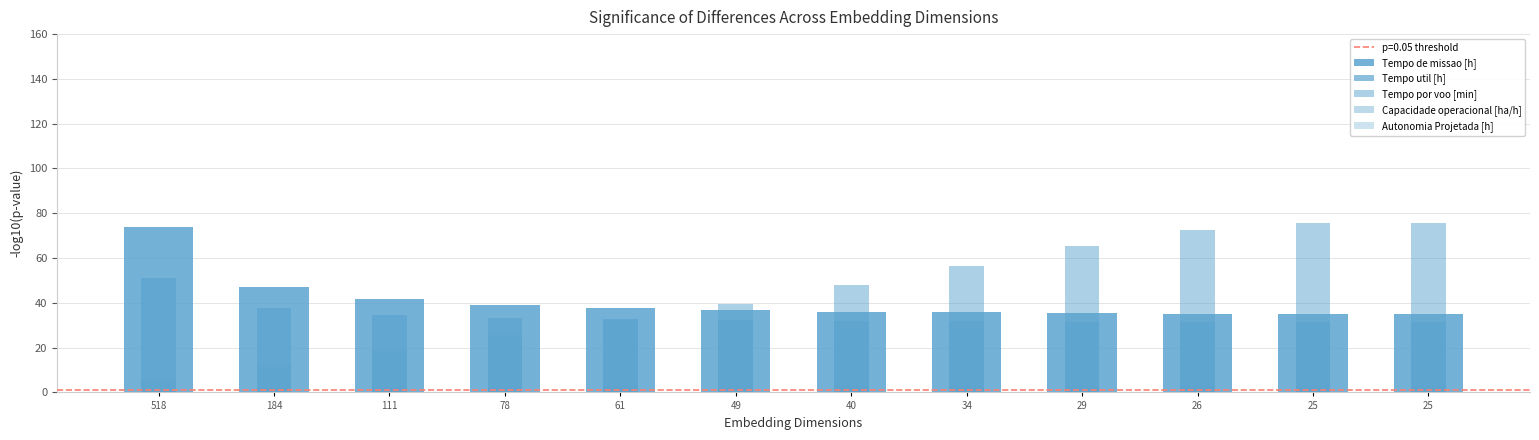

What is the average value of the Tempo de missao [h] series?

40.7